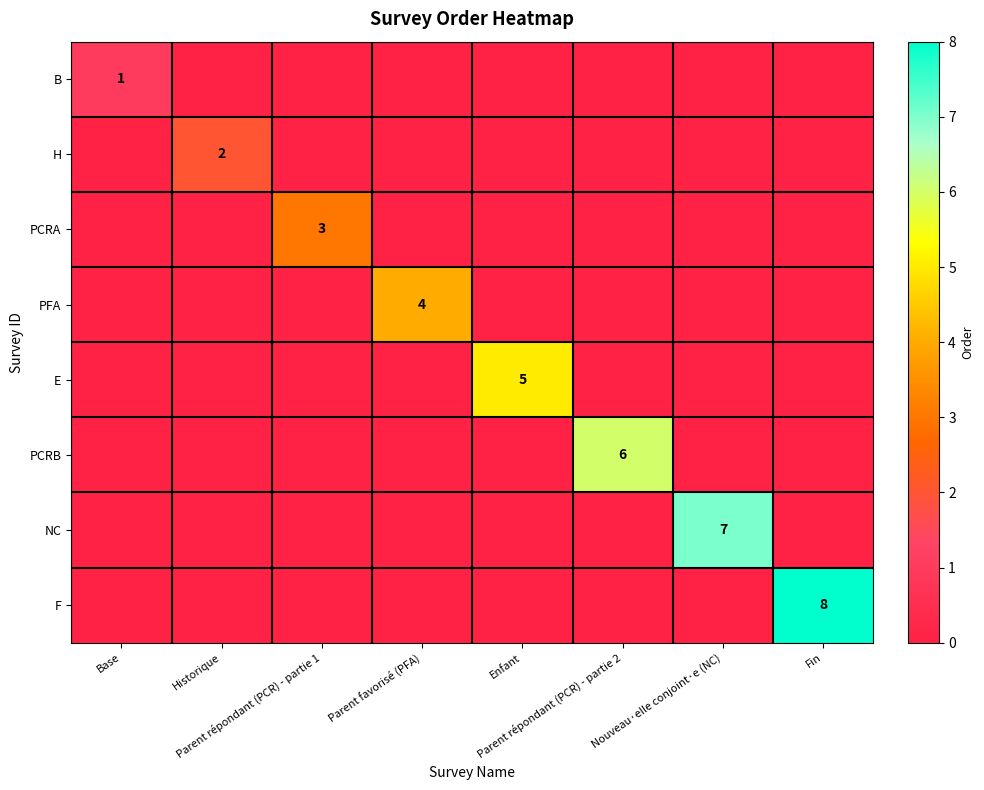

Which has a higher value, Parent répondant (PCR) - partie 2 or Parent favorisé (PFA)?

Parent répondant (PCR) - partie 2